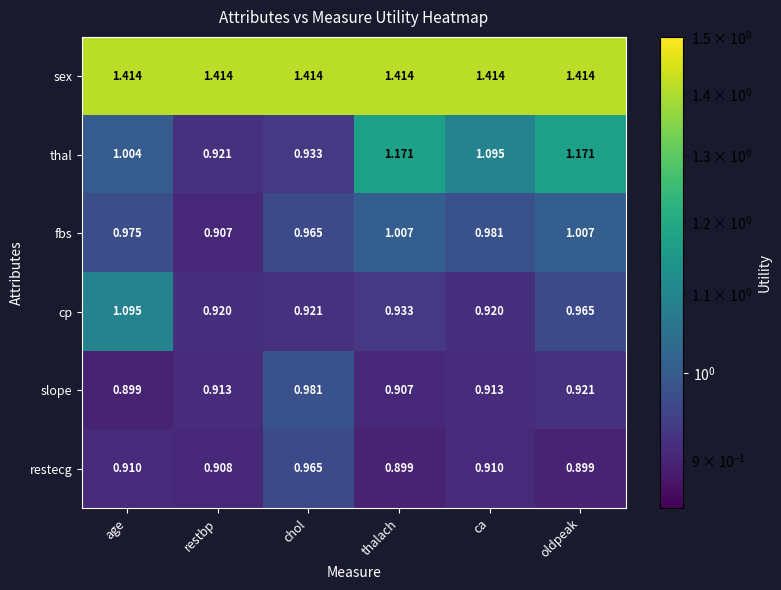

Which series has the largest range (max minus min)?

thal